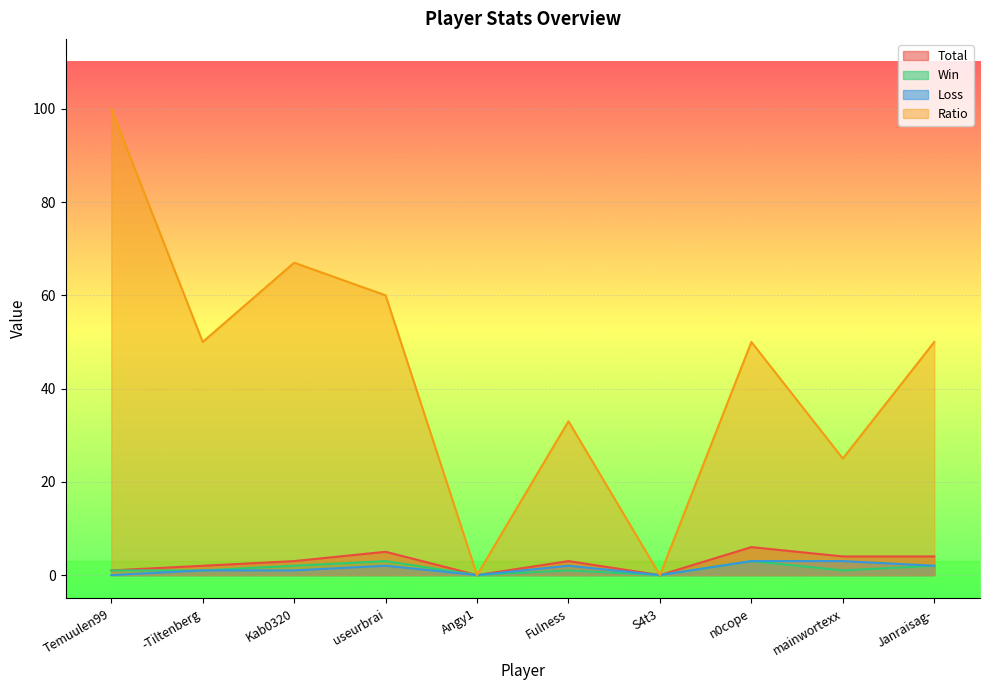

True or false: Total and Ratio intersect in this chart.

False